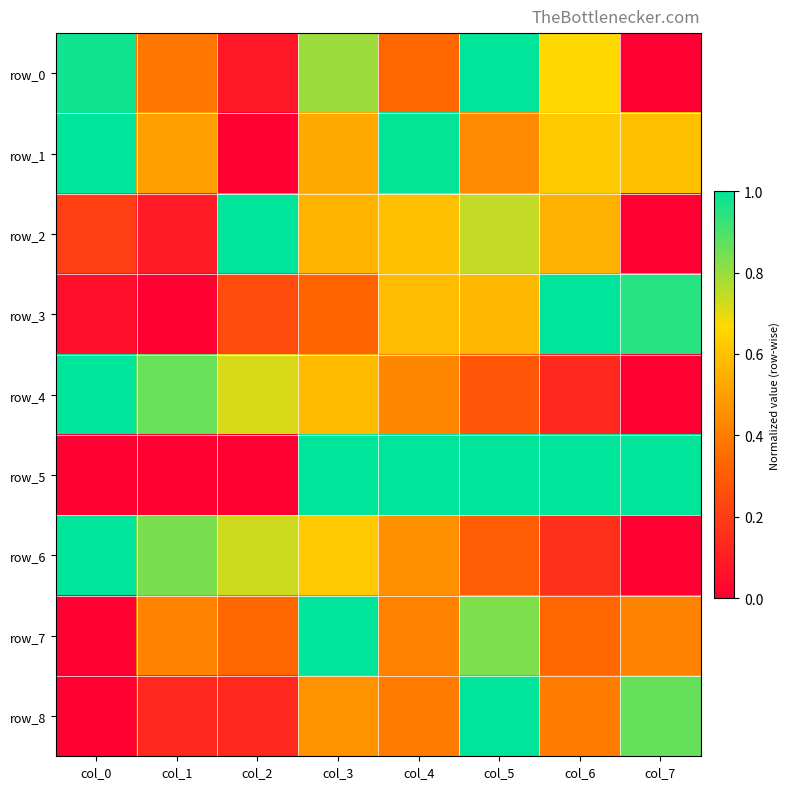

Which series changed the most between col_3 and col_7?

row_0